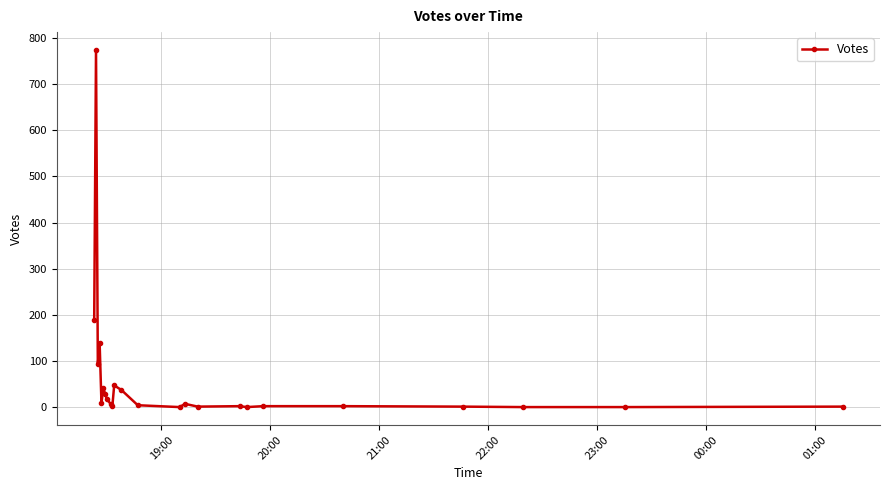

What is the difference between the maximum and second lowest values?

774